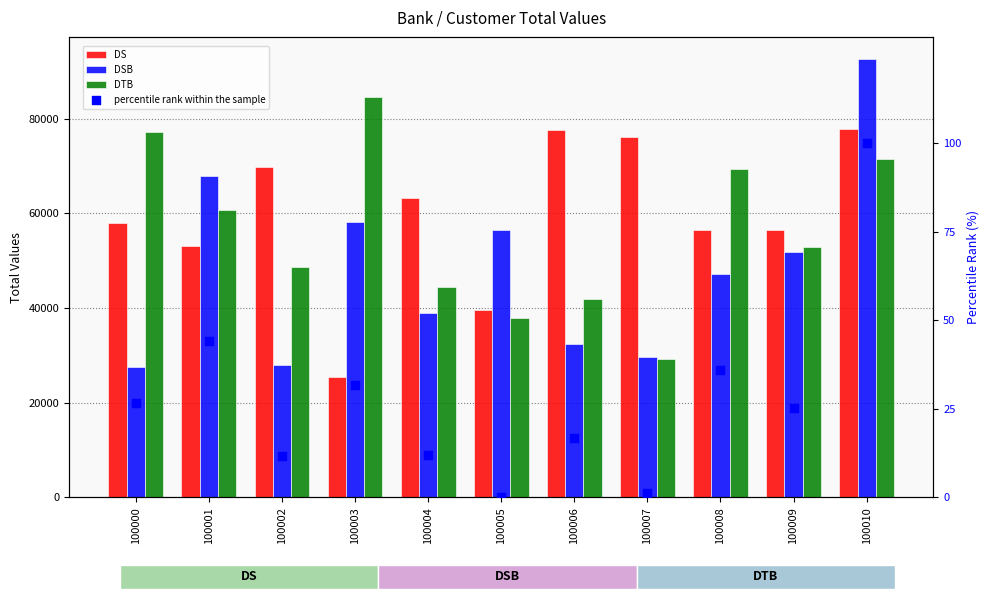

Is the value of DS at 100000 greater than the value of DSB at 100002?

Yes